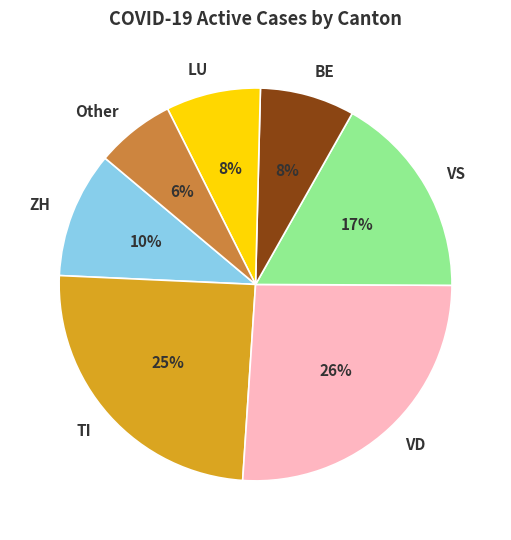

Which category has the biggest portion of the pie?

VD